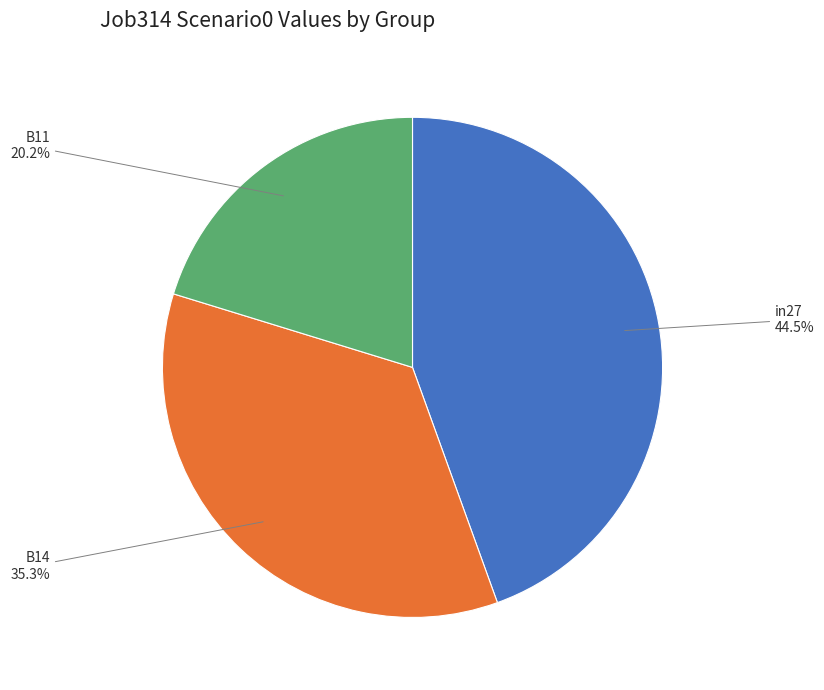

Is there a majority slice in this chart?

No